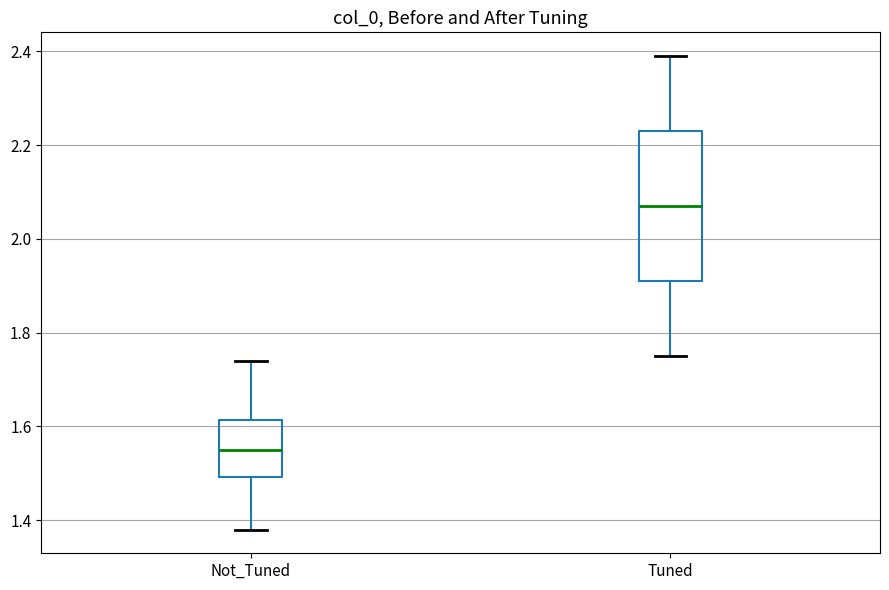

Which box is the tallest, from its lower edge to its upper edge?

Tuned